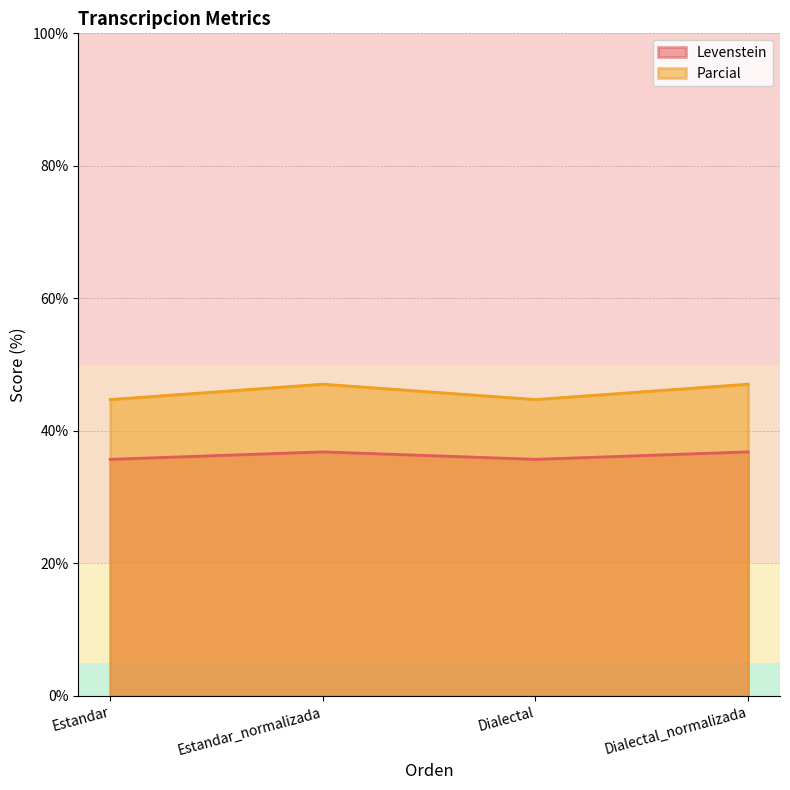

True or false: Levenstein and Parcial cross at least once.

False